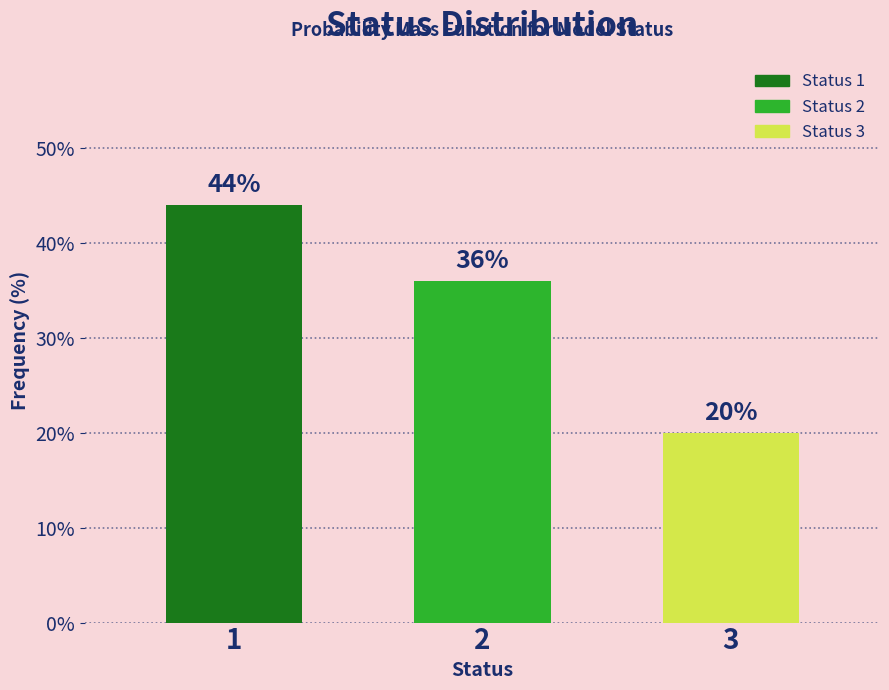

Reading left to right, what are all the values shown in this chart?

44	36	20